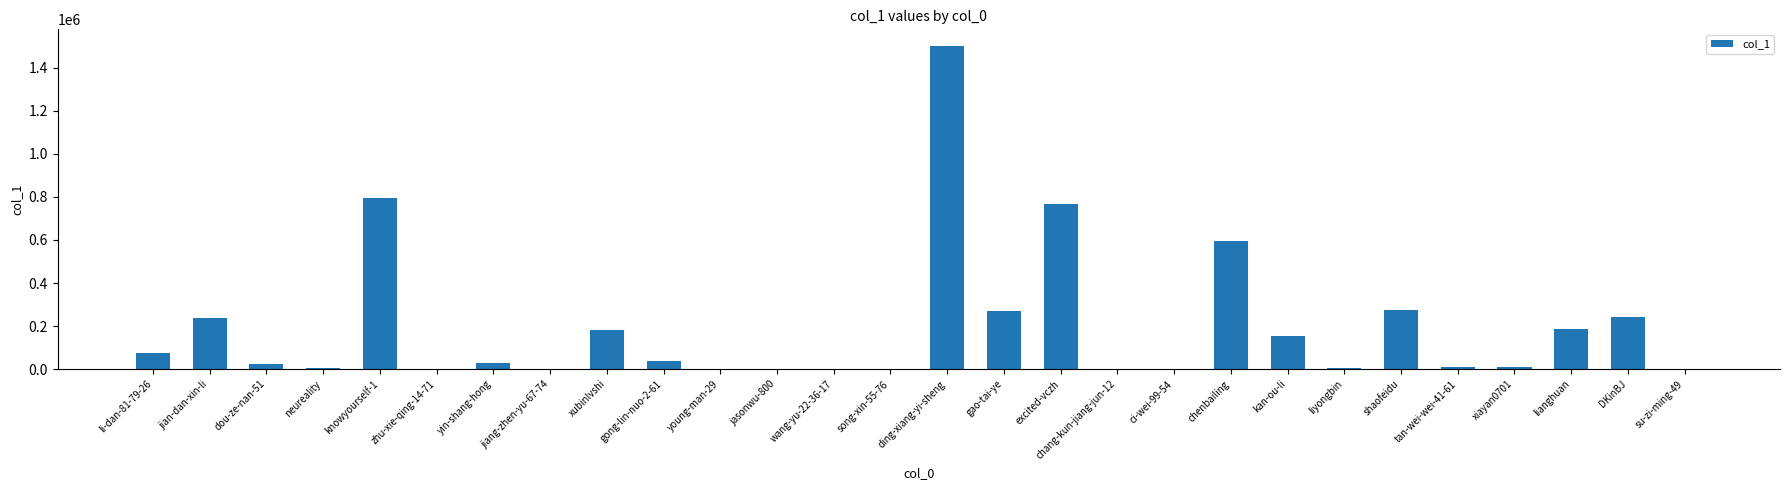

Where is the data nearest to the value 751473?

excited-vczh